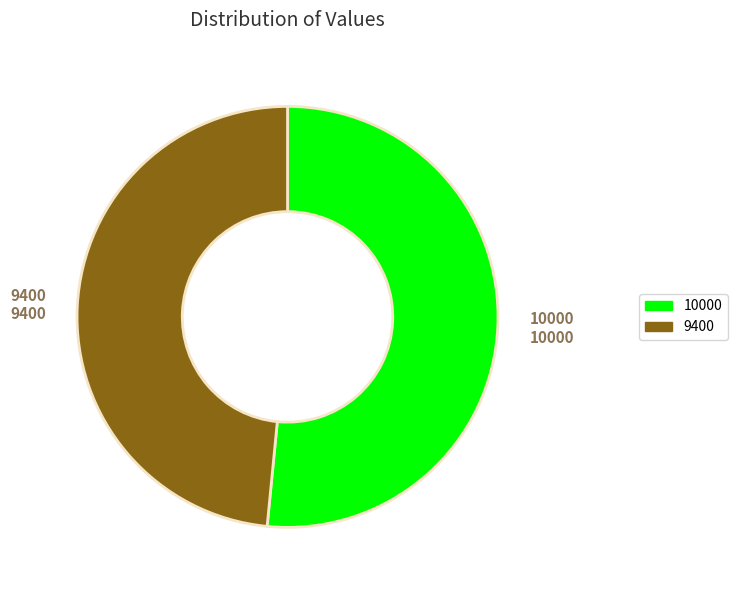

How many slices are in this pie chart?

2